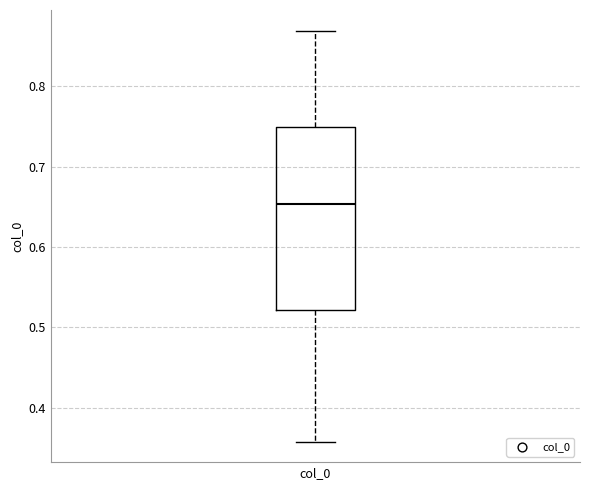

Transcribe this box plot: give where the median line is, the range the box spans, and where the two whiskers end, as read against the y-axis. The values are not printed on the chart, so give them approximately, as read against the axis.

median 0.65, box 0.52 to 0.75, whiskers 0.36 to 0.87